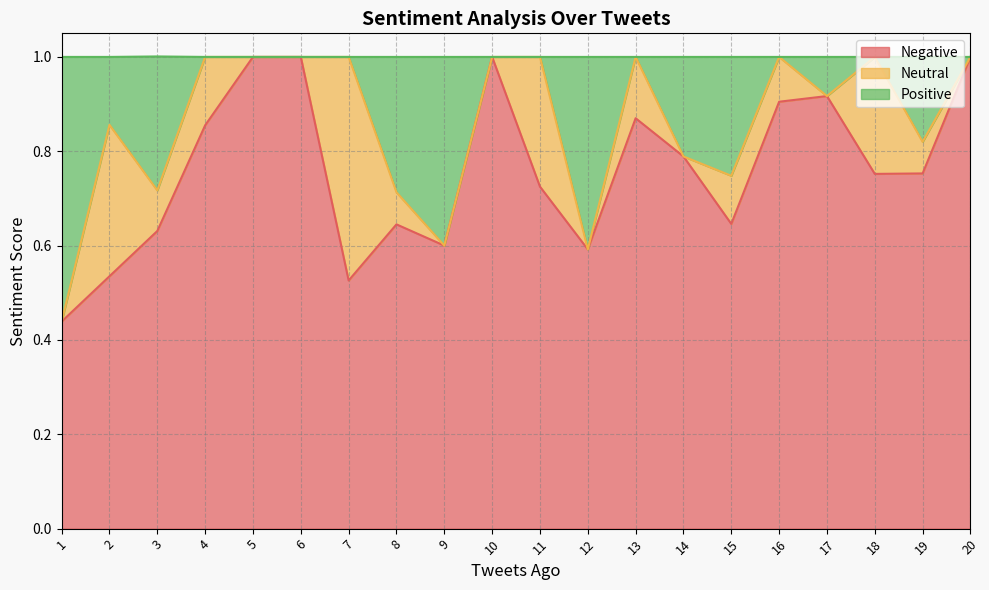

What is the total value across all series at 13?

1.0